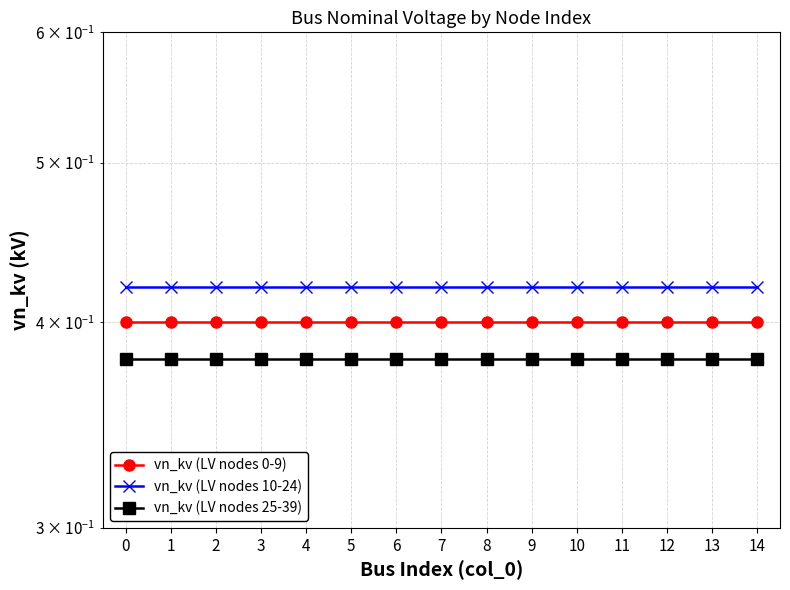

Which series has the widest spread of values?

vn_kv (LV nodes 0-9)